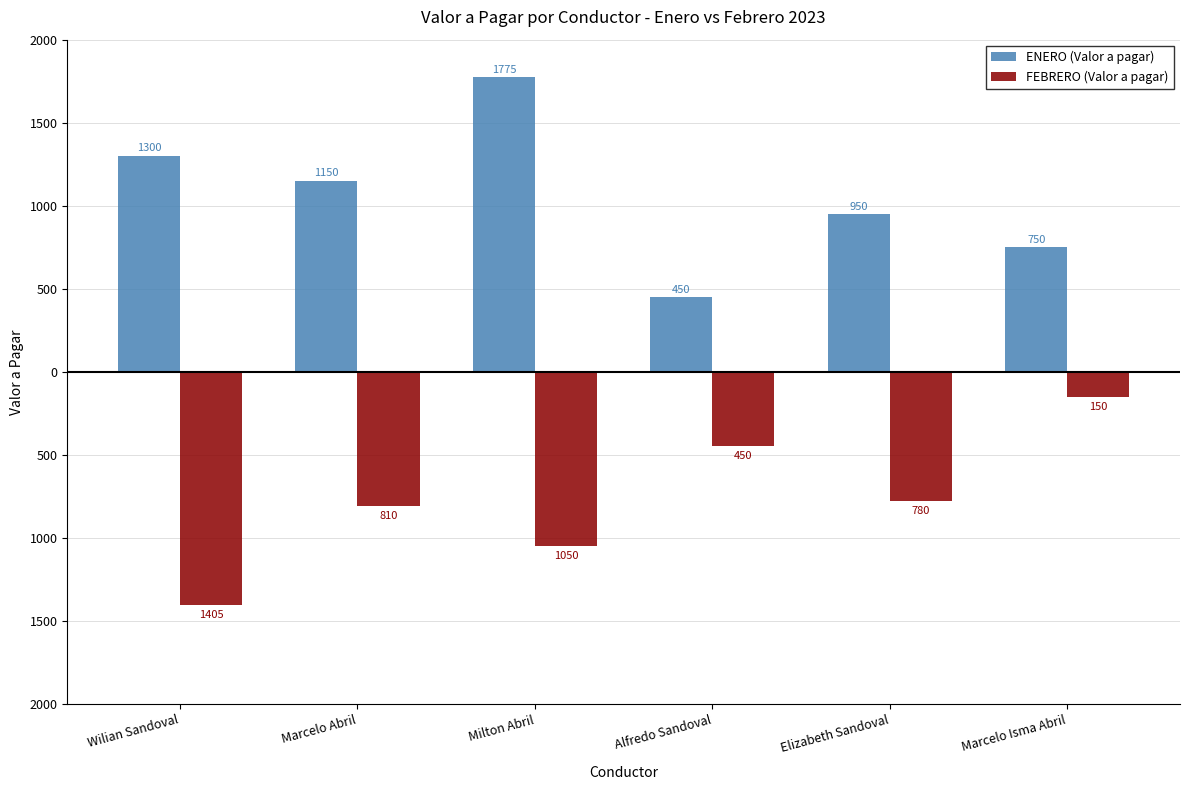

At which label does ENERO (Valor a pagar) reach its minimum?

Alfredo Sandoval